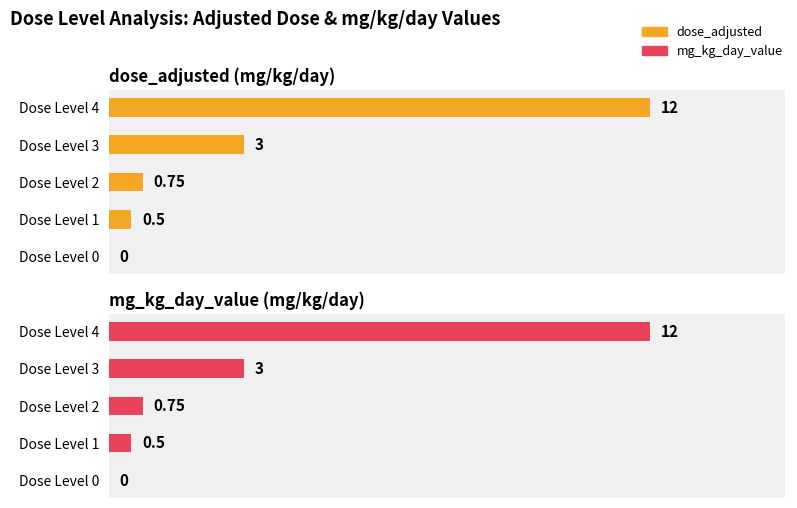

What is the maximum value for mg_kg_day_value (mg/kg/day)?

12.0